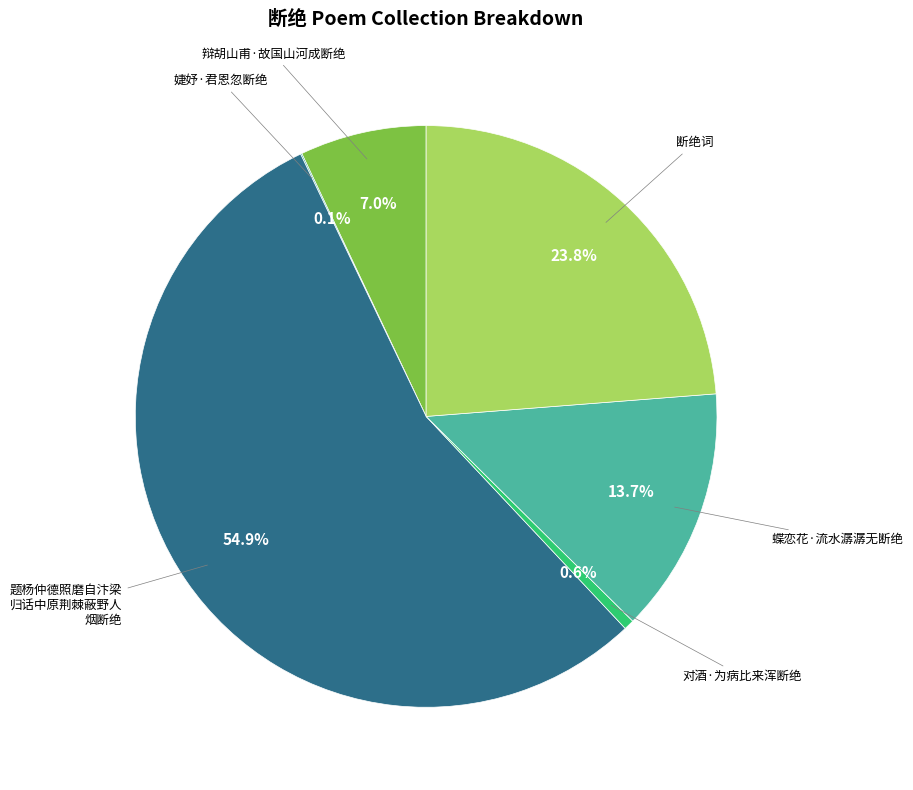

Is there any slice that represents more than half of the pie?

Yes